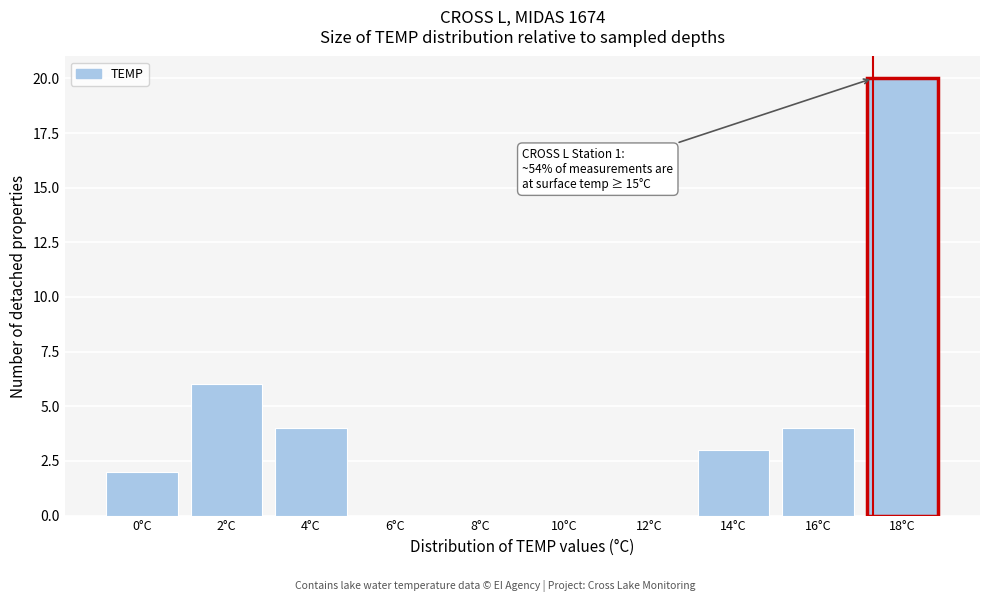

Reading right to left, extract all data points from this chart.

18°C=20	16°C=4	14°C=3	12°C=0	10°C=0	8°C=0	6°C=0	4°C=4	2°C=6	0°C=2